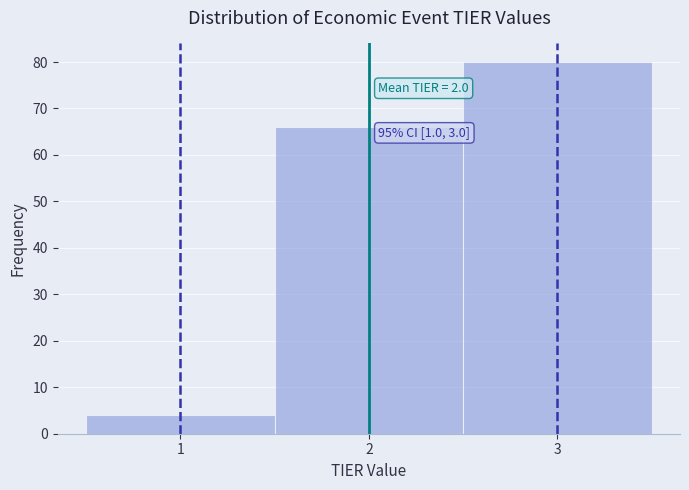

Over which range of the x-axis is the bar tallest?

2.5 to 3.5